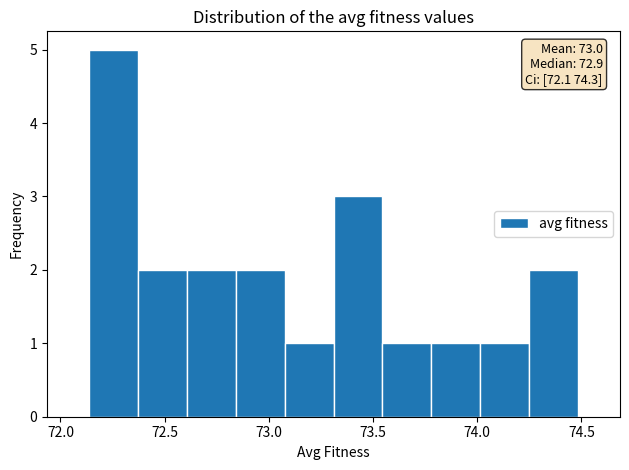

Which range on the x-axis has the tallest bar?

72.15 to 72.35